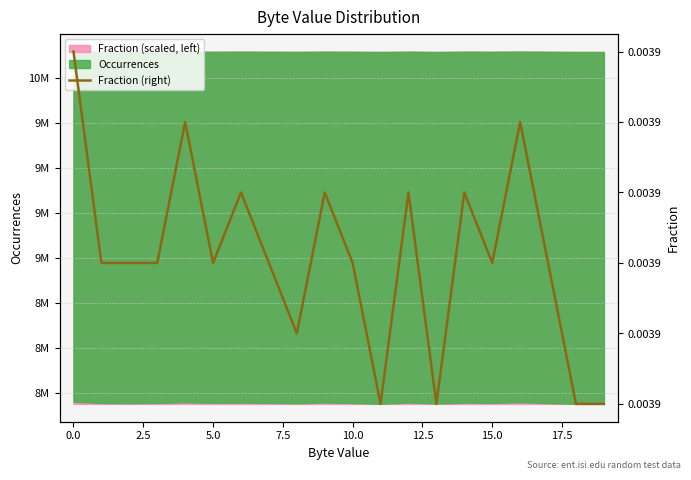

At which label is the value closest to 0?

11